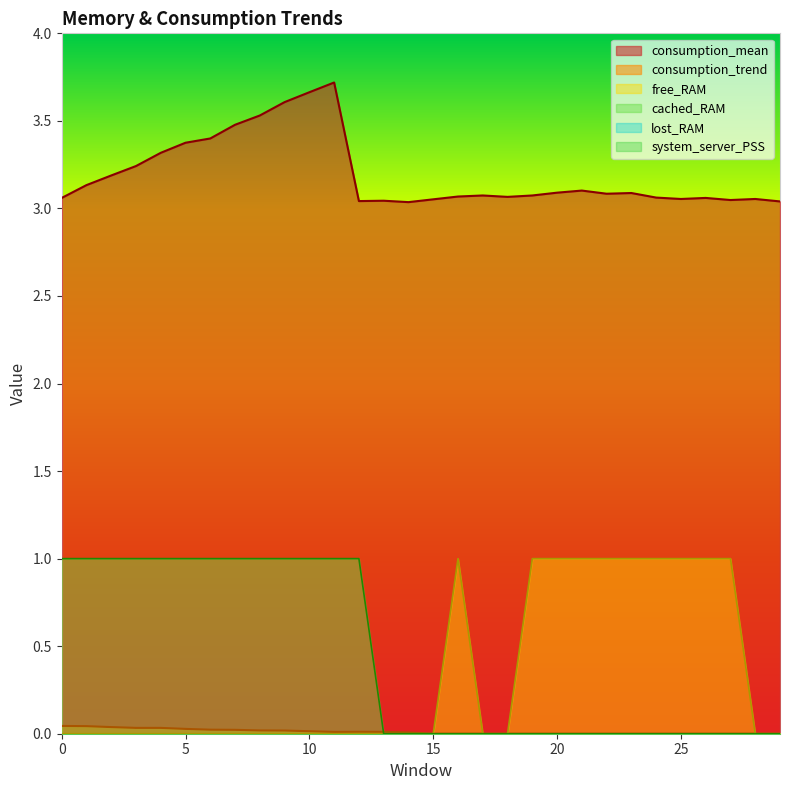

Which category has the lowest value in the consumption_trend series?

15